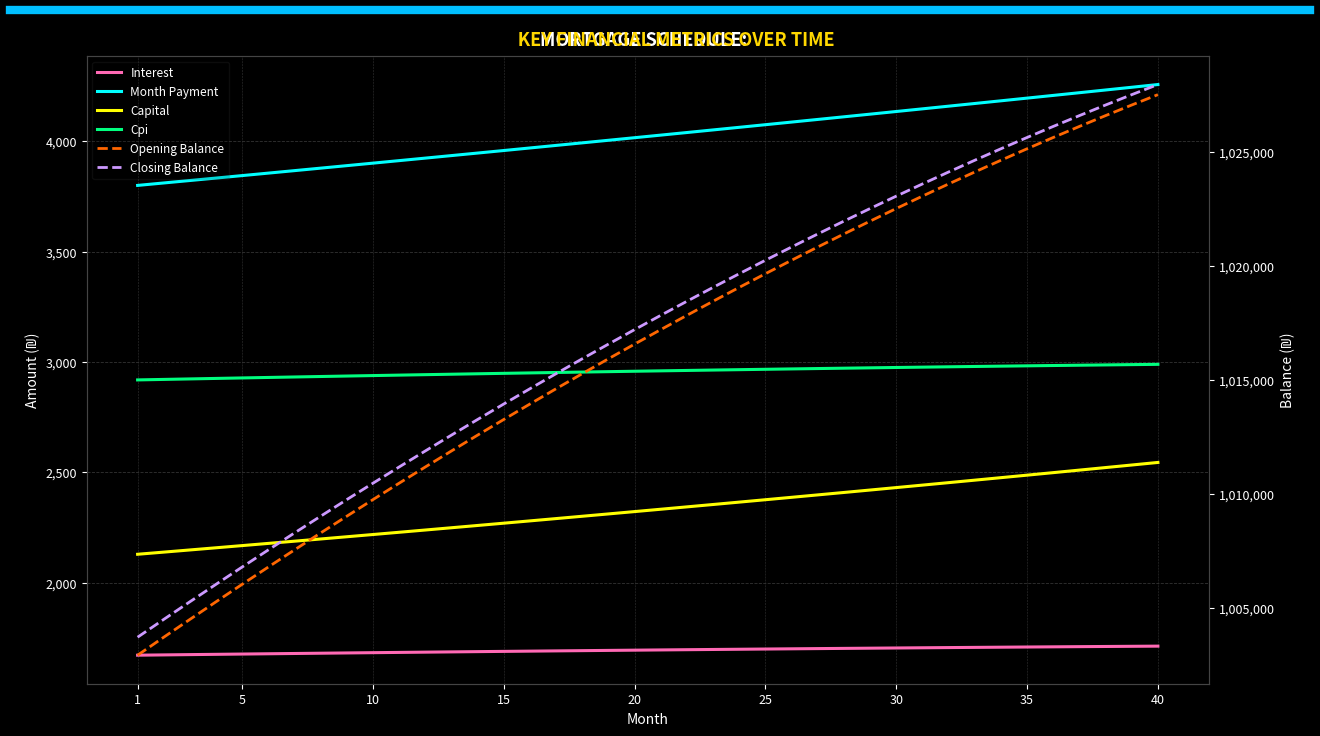

At which label does Month Payment first exceed 4028?

20